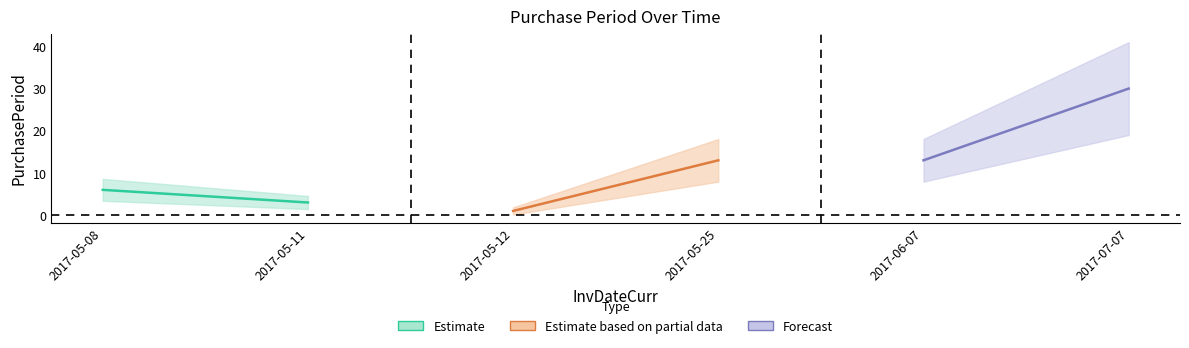

What value does the data have at 2017-06-07?

13